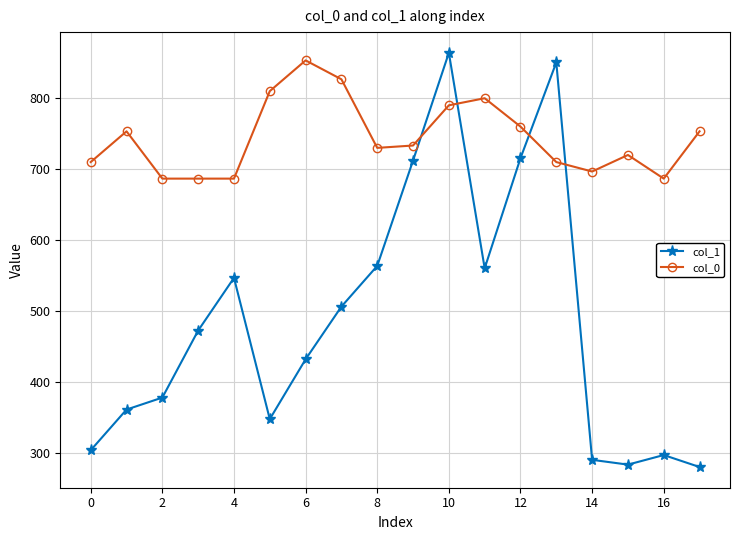

What is the value of the col_0 point at the 5th from the left?

686.7